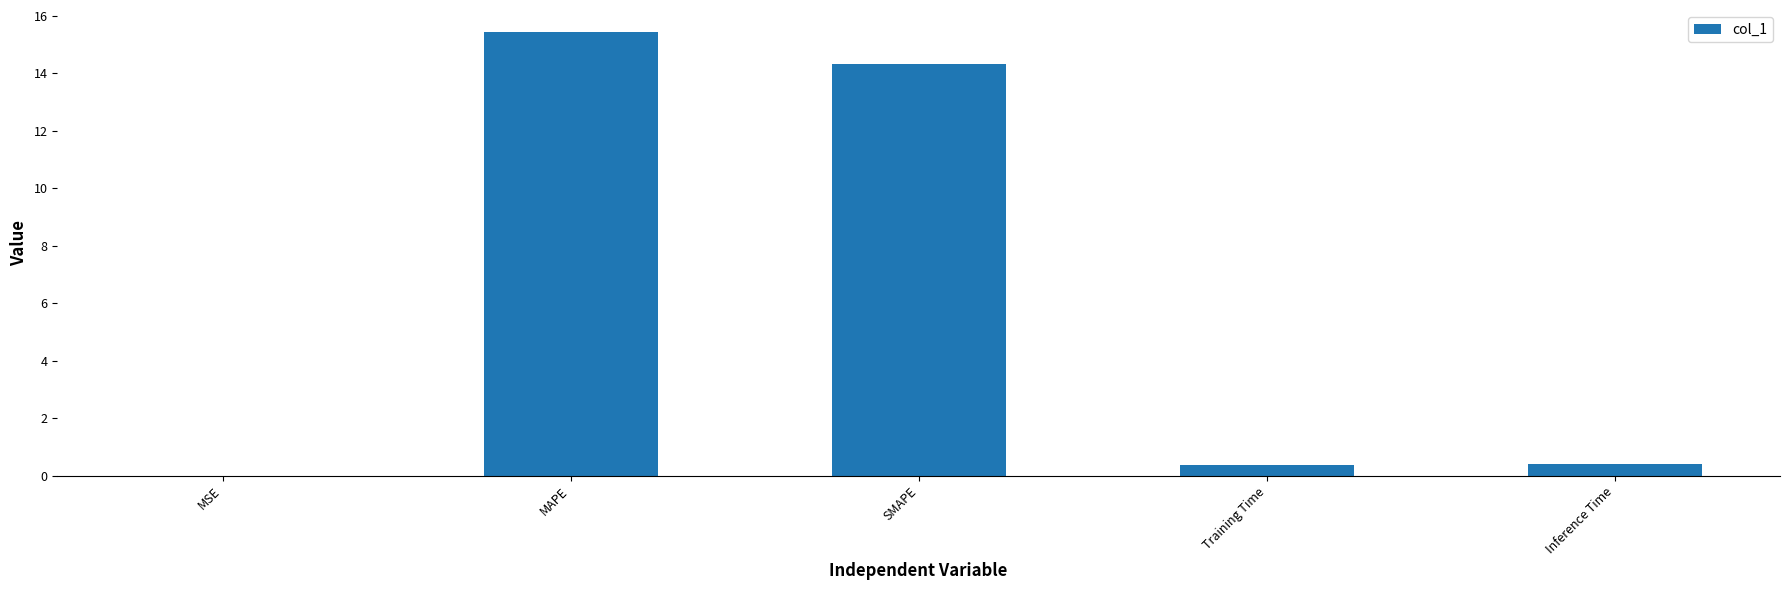

What is the sum of the values at Training Time and MAPE?

15.8